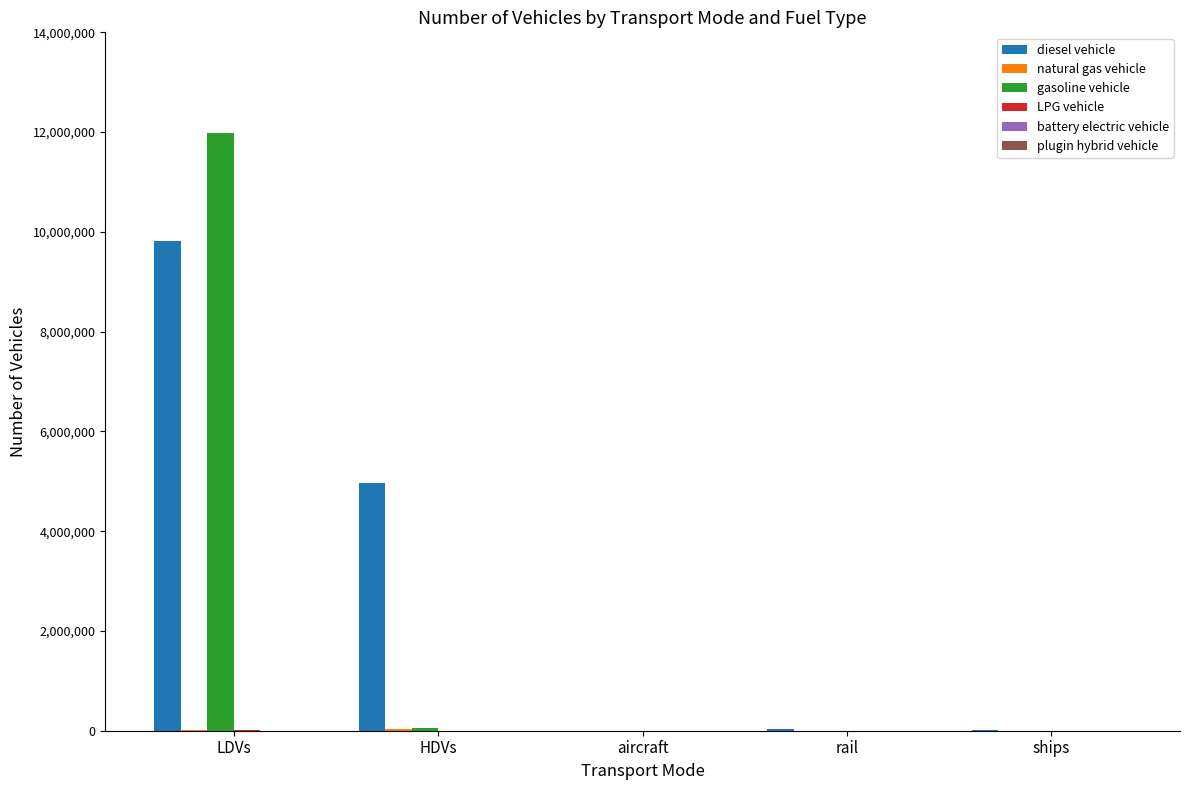

What is the greatest value displayed?

11972117.5